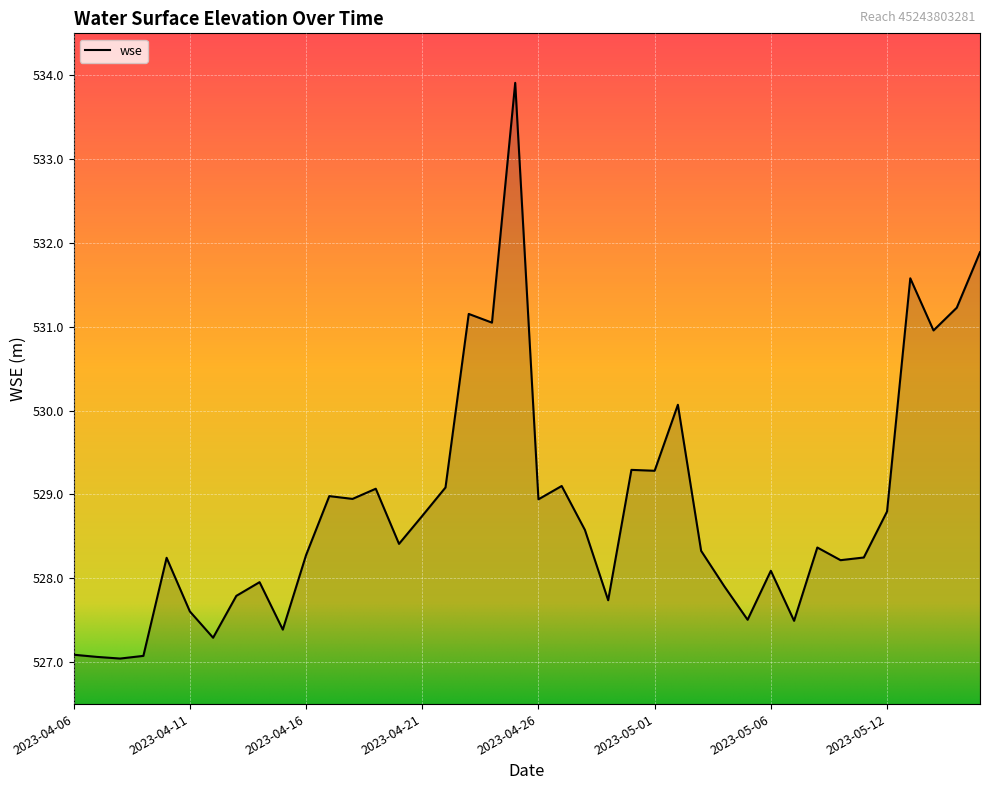

What is the maximum value shown in the chart?

533.9